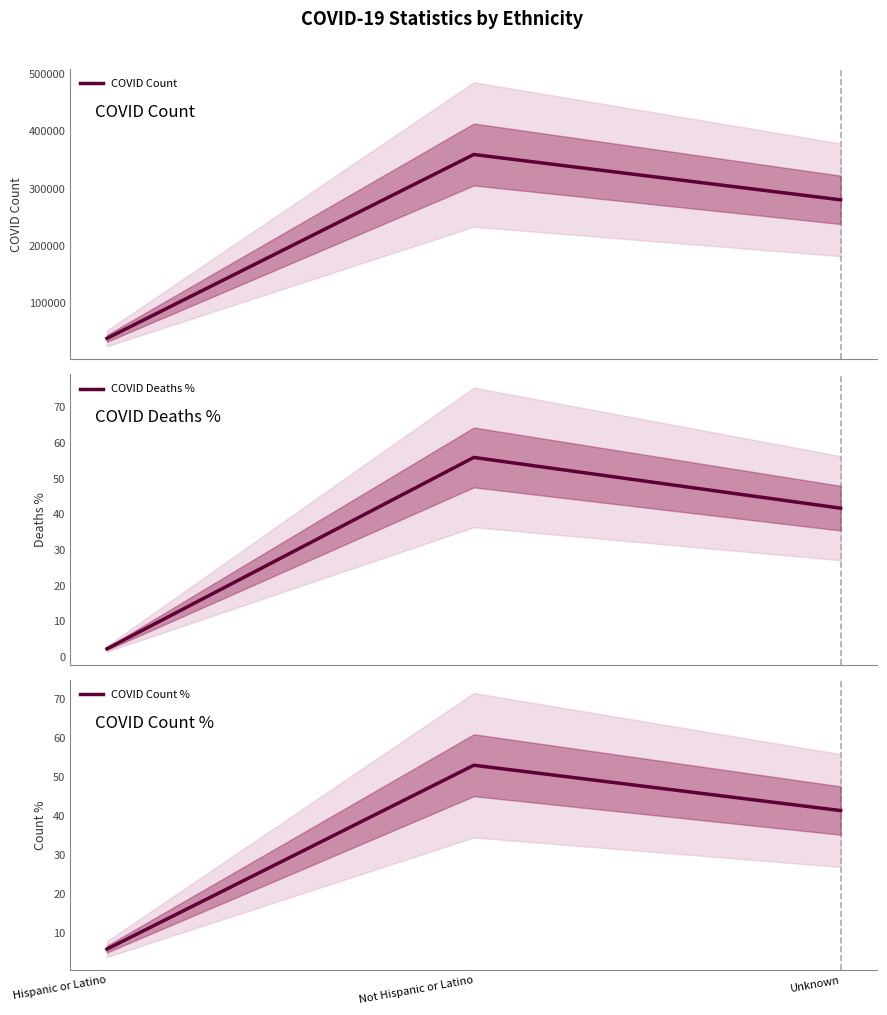

What is the difference between the COVID Deaths % values at Not Hispanic or Latino and Unknown?

14.2